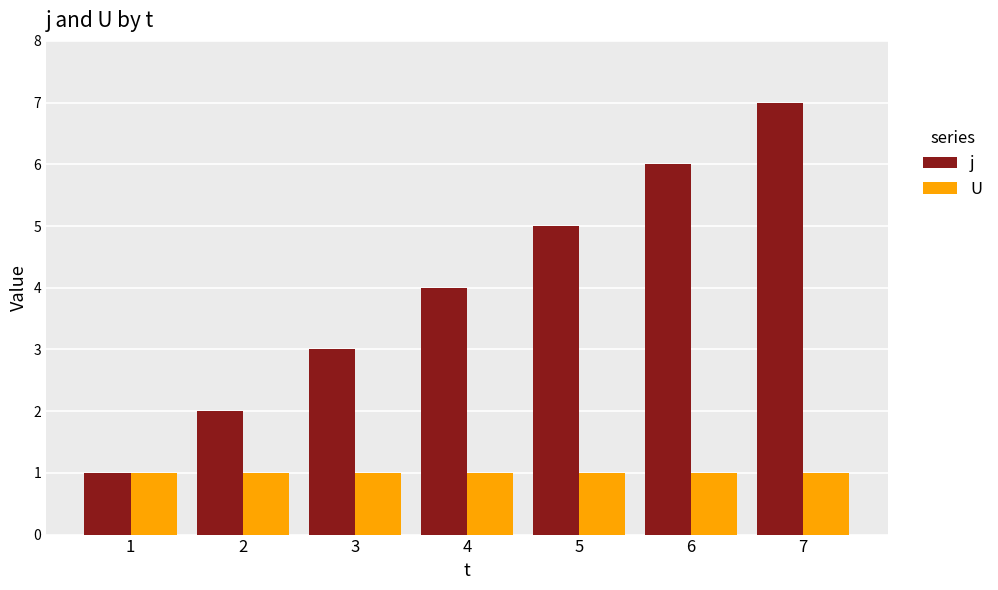

At which category is the sum across all series the highest?

7